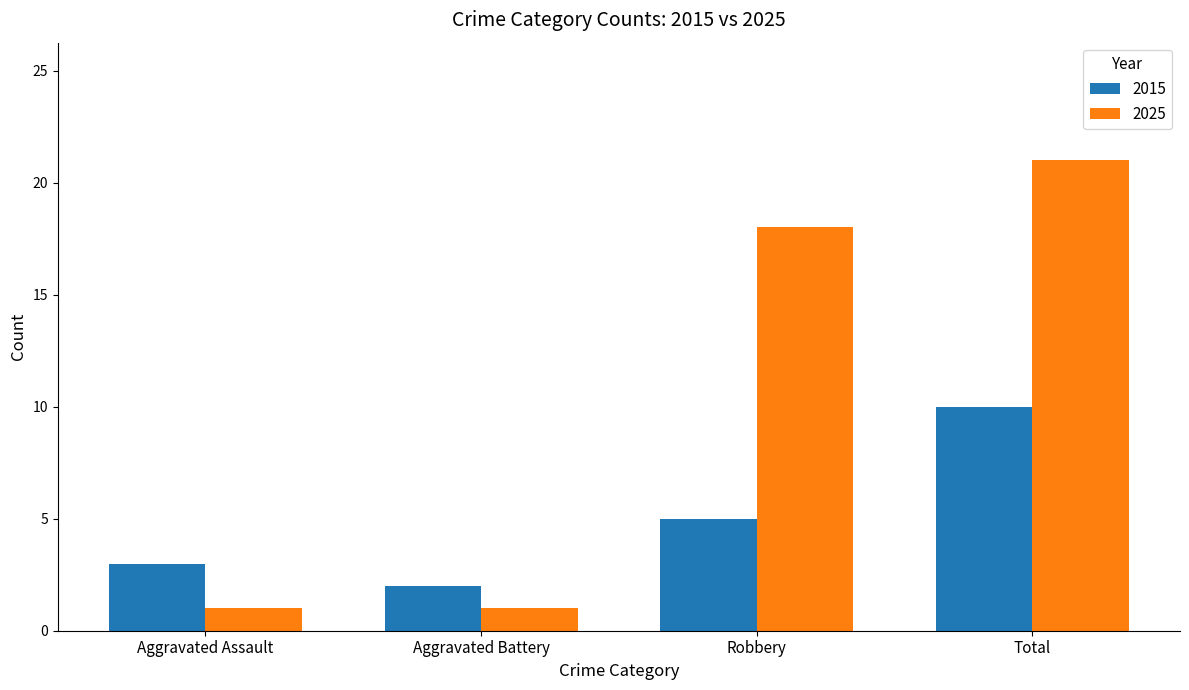

At Robbery, list the series in order from largest to smallest.

2025, 2015